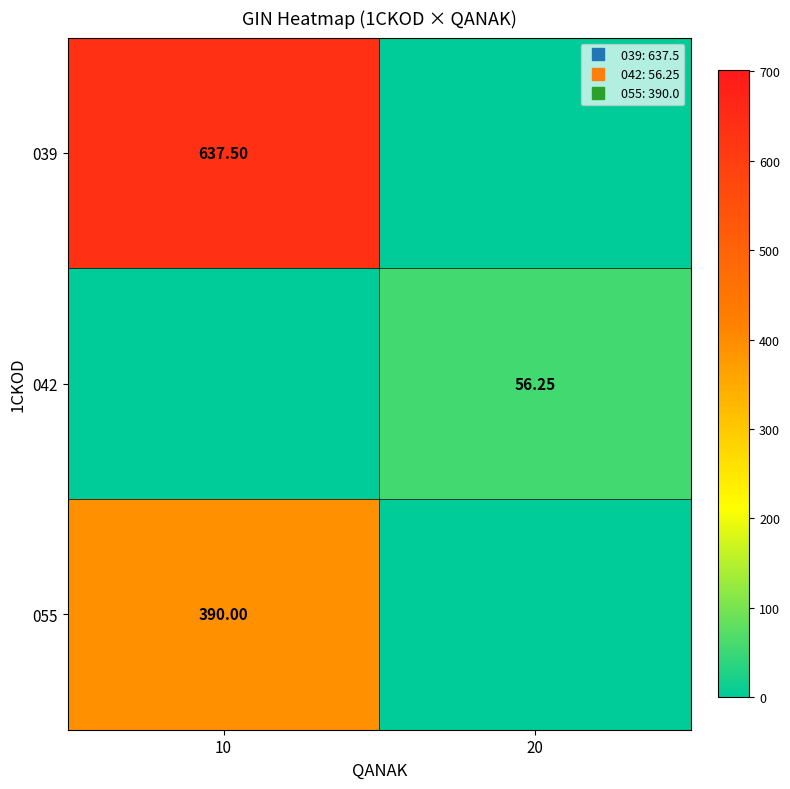

What is the total value across all series at 20?

56.2